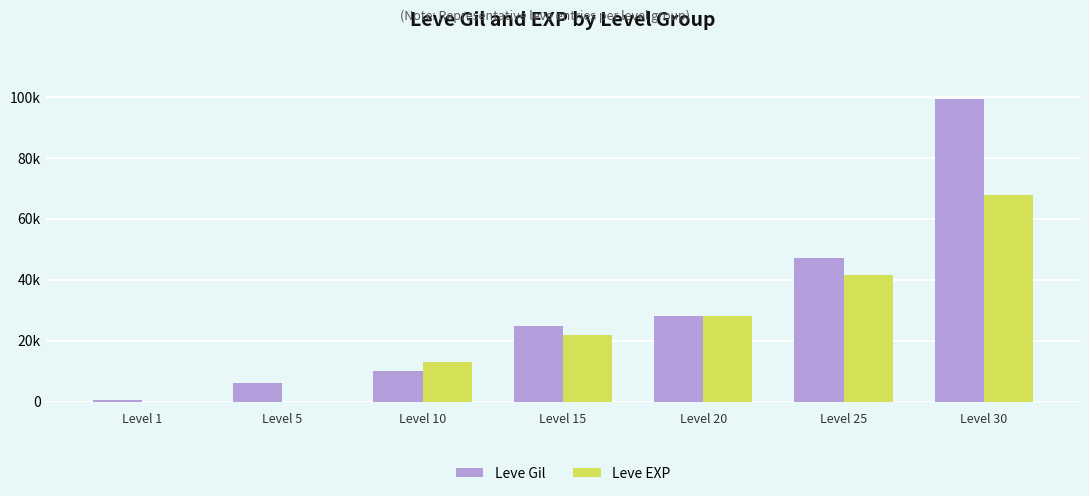

Reading left to right, list all the values displayed in this chart.

Leve Gil: Level 1=690	Level 5=6030	Level 10=9990	Level 15=24790	Level 20=28010	Level 25=47200	Level 30=99220
Leve EXP: Level 1=1	Level 5=2	Level 10=13090	Level 15=21850	Level 20=28010	Level 25=41630	Level 30=67730